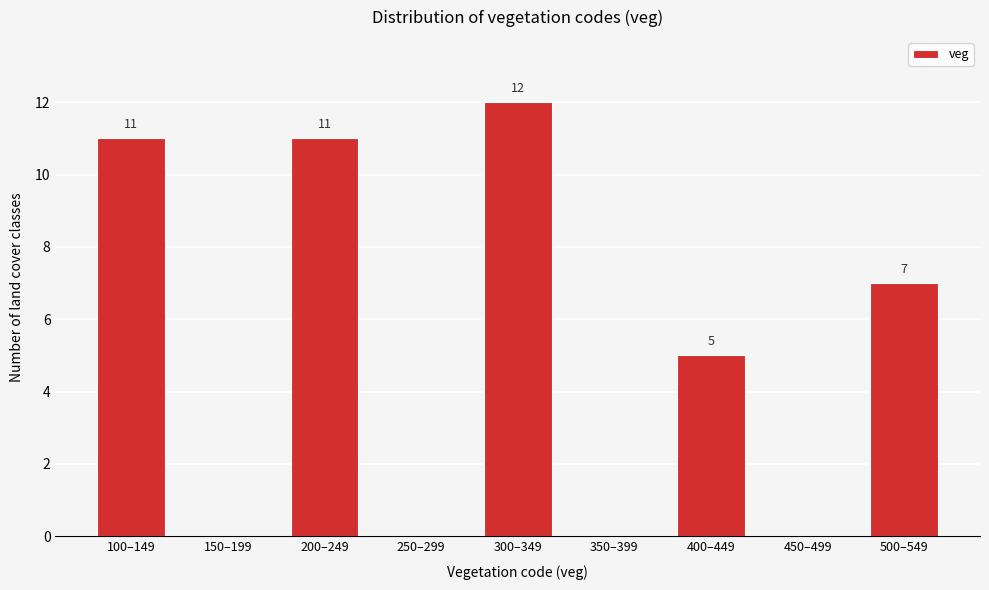

Reading left to right, transcribe all the data shown in this chart.

100–149=11	150–199=0	200–249=11	250–299=0	300–349=12	350–399=0	400–449=5	450–499=0	500–549=7